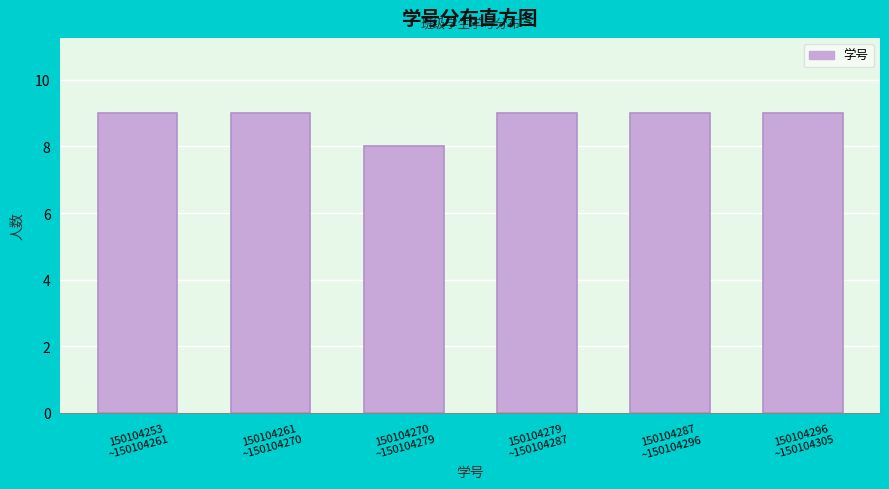

Reading left to right, list all the values displayed in this chart.

9	9	8	9	9	9